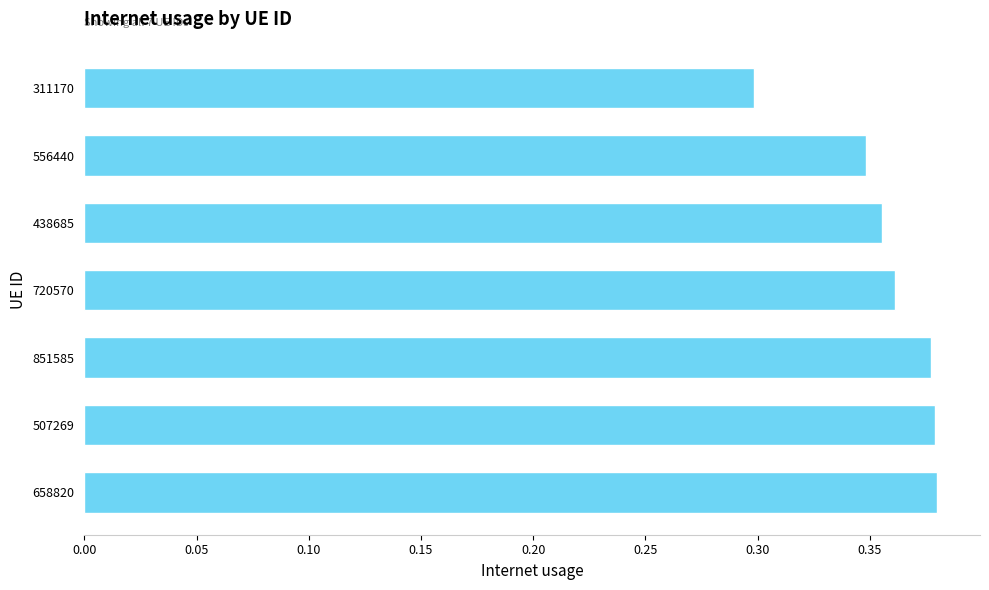

How many bars are there in total?

7